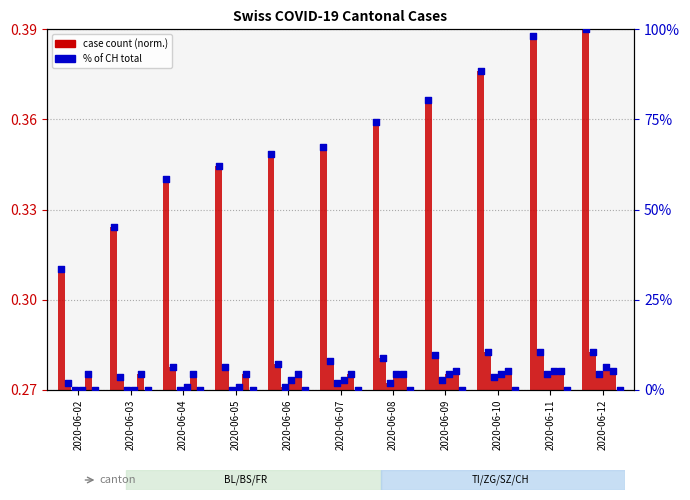

Which series has the largest Y range (max minus min)?

% of CH total